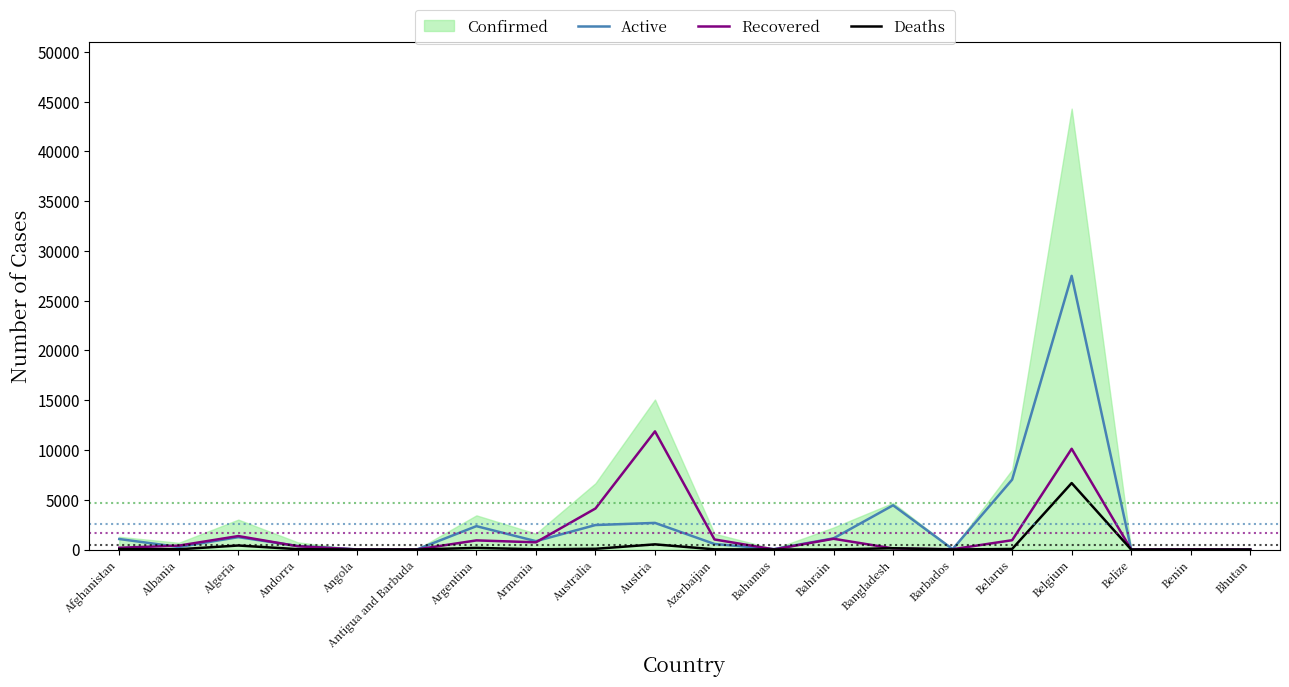

How many values in Deaths are above zero?

19